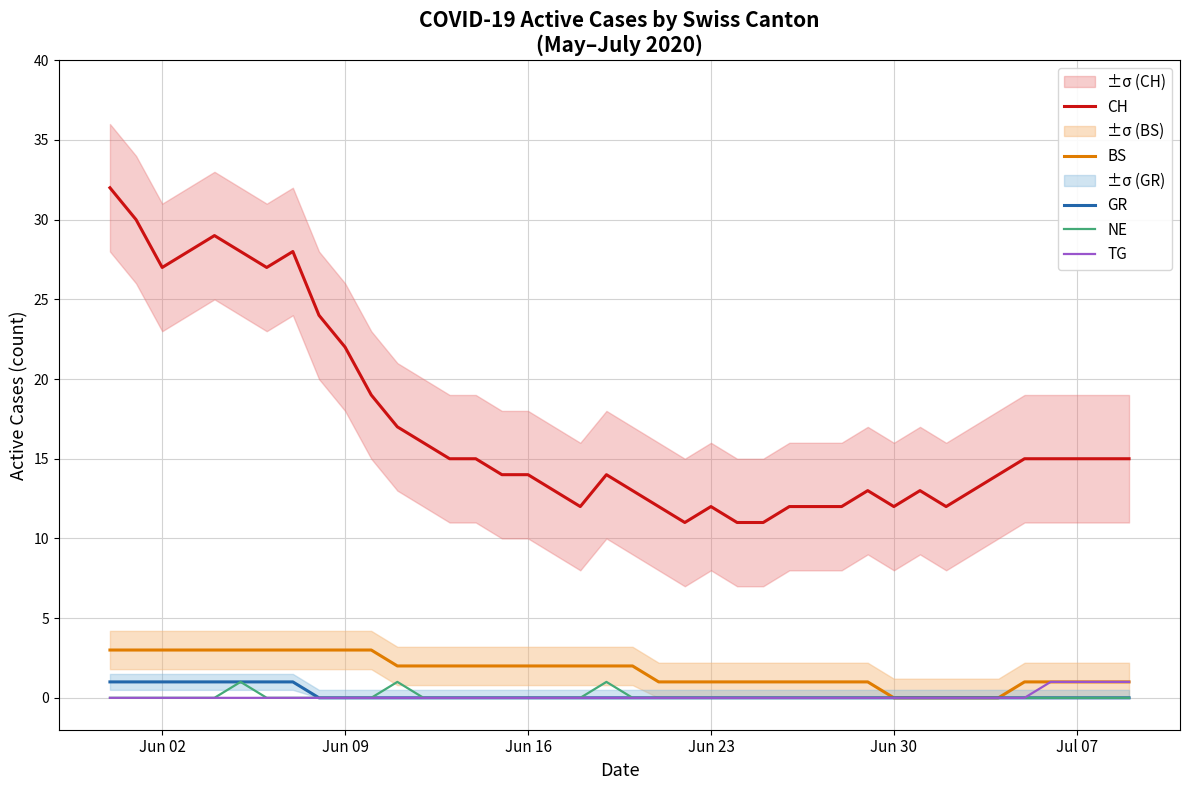

What is the maximum value for CH?

32